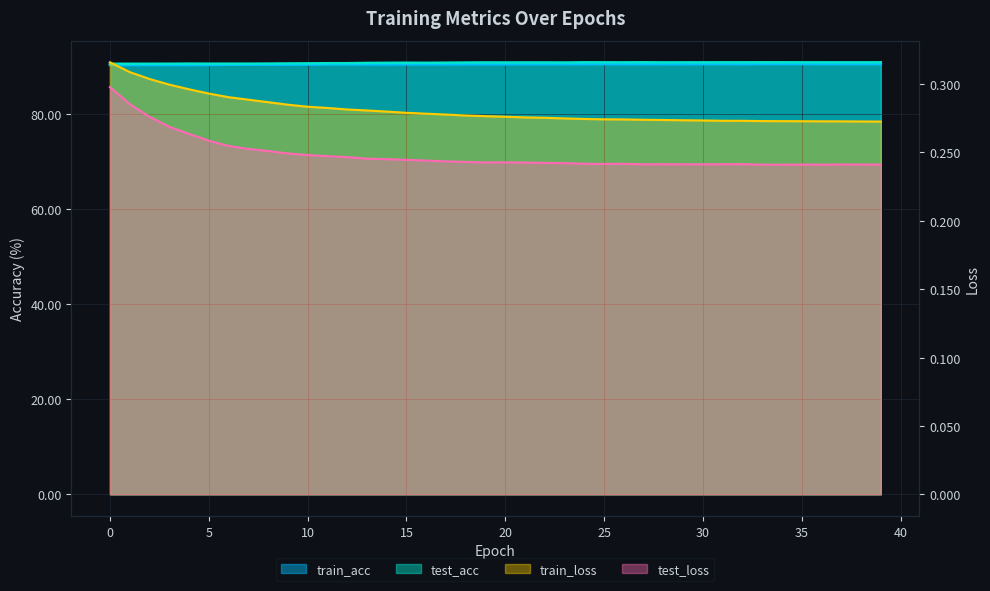

What is the sum of all test_loss values?

9.9